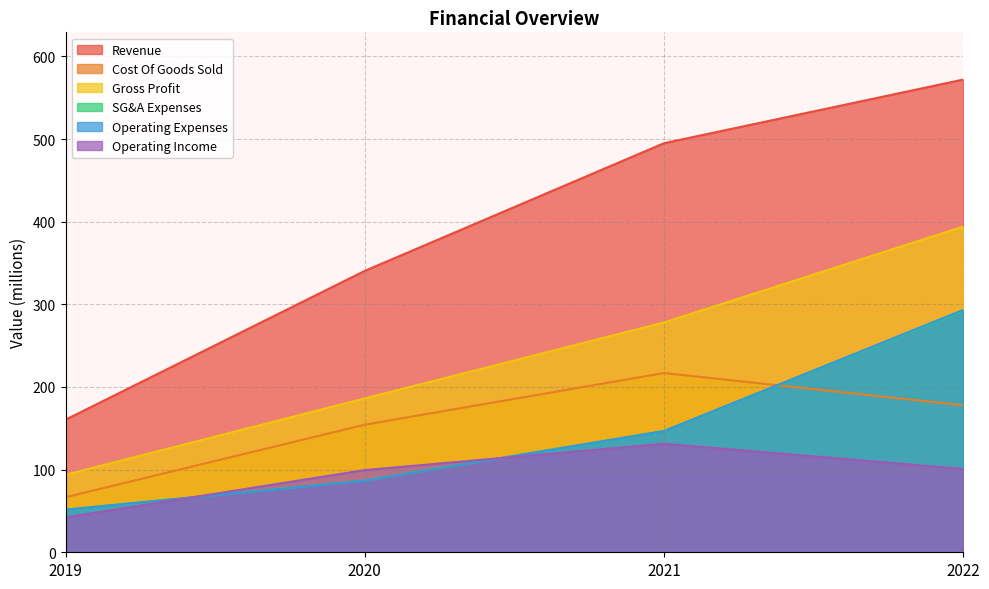

Which series has the largest total across all categories?

Revenue